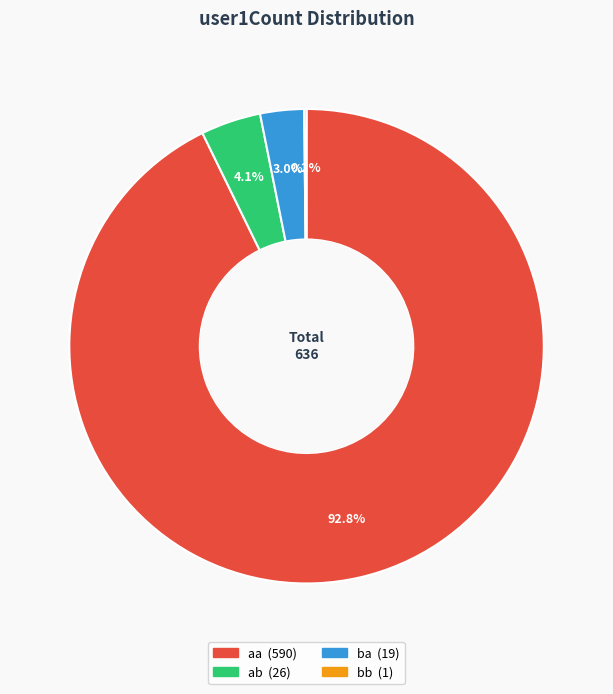

Is there any slice that represents more than half of the pie?

Yes